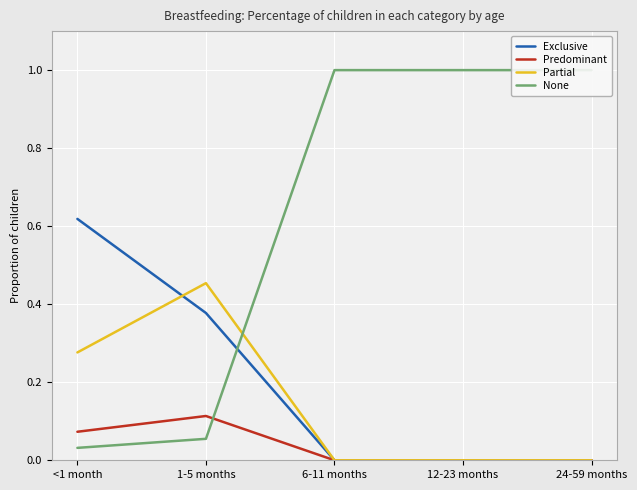

True or false: Exclusive has more than 1 interior local peaks.

False